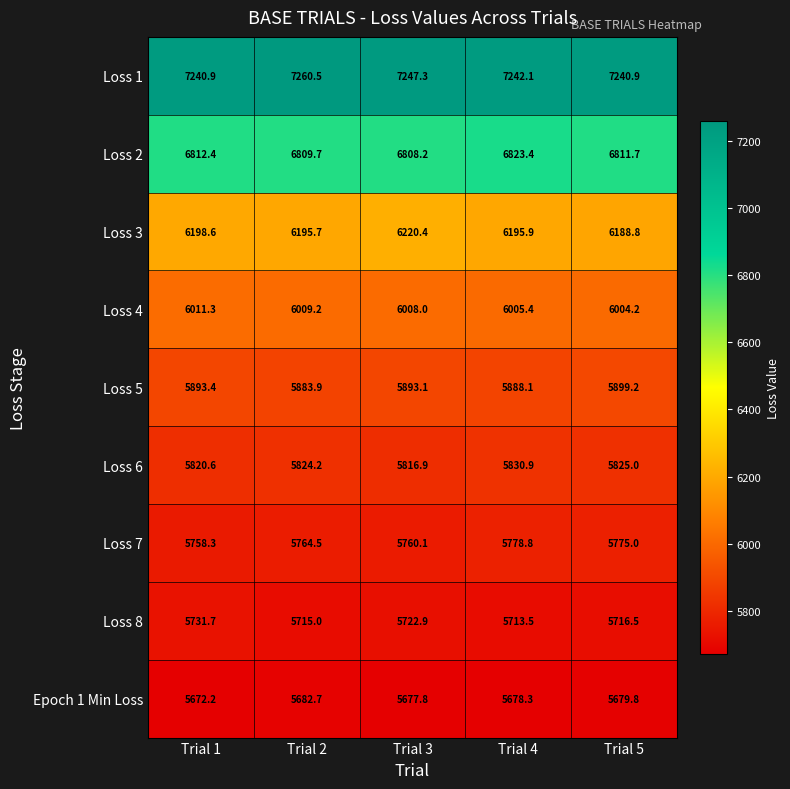

The value of Epoch 1 Min Loss at Trial 4 is 9627.2. True or false?

False